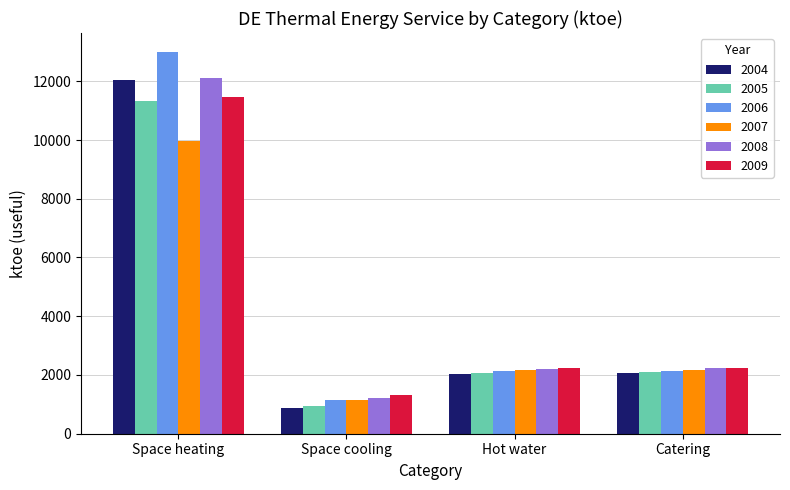

The 2005 series shows 3096.1 at Hot water. True or false?

False